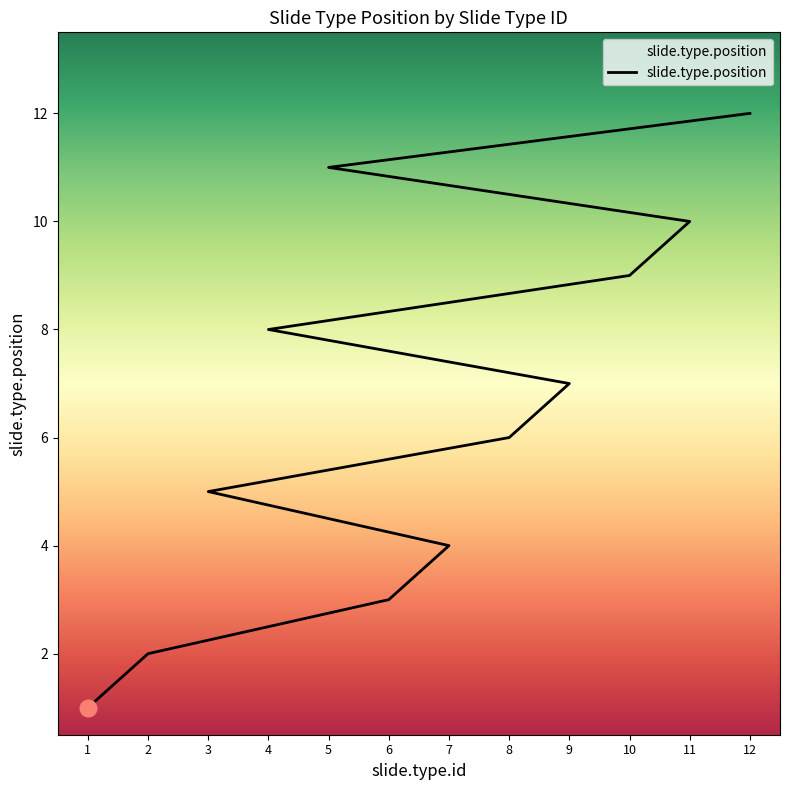

Reading left to right, list all the values displayed in this chart.

1=1	2=2	6=3	7=4	3=5	8=6	9=7	4=8	10=9	11=10	5=11	12=12